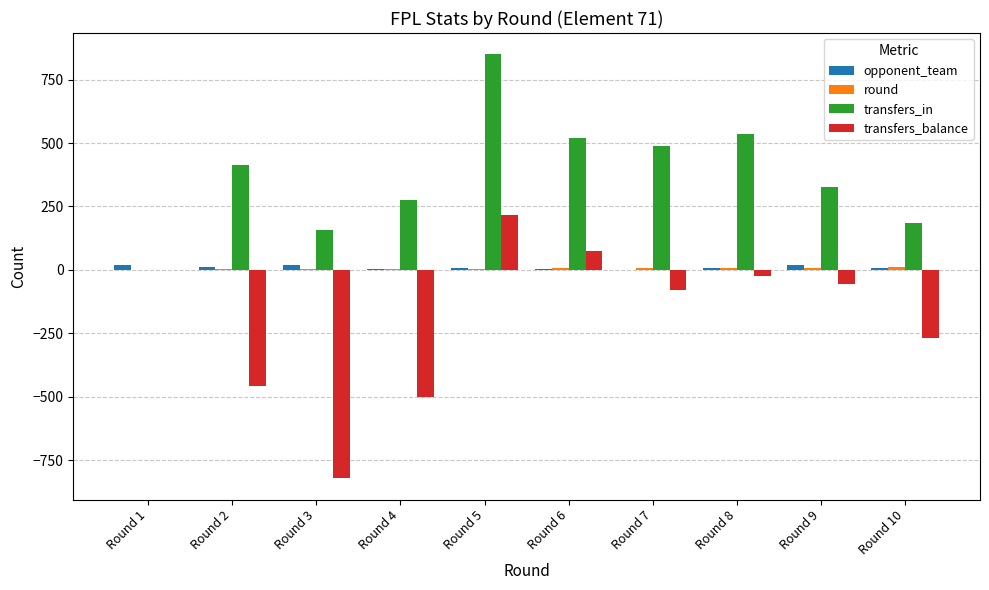

The value of transfers_in at Round 8 is 537. True or false?

True